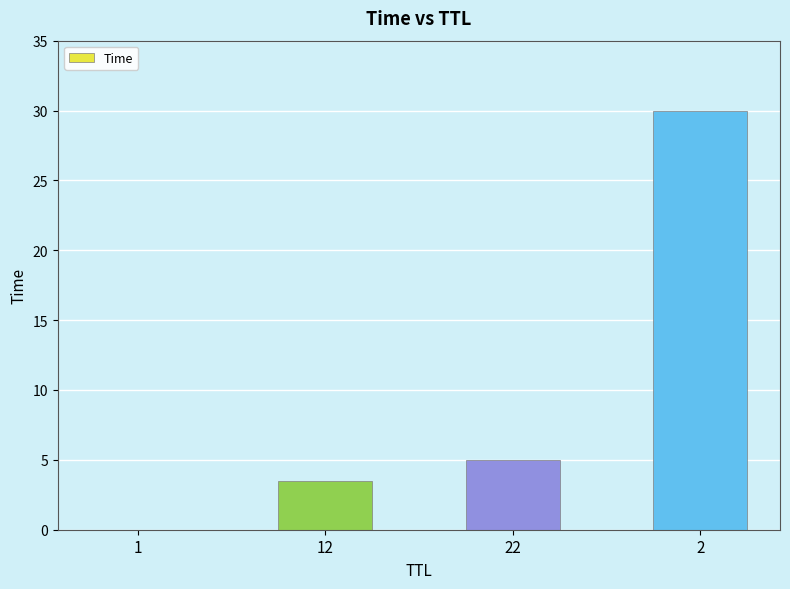

How many values exceed 4?

2